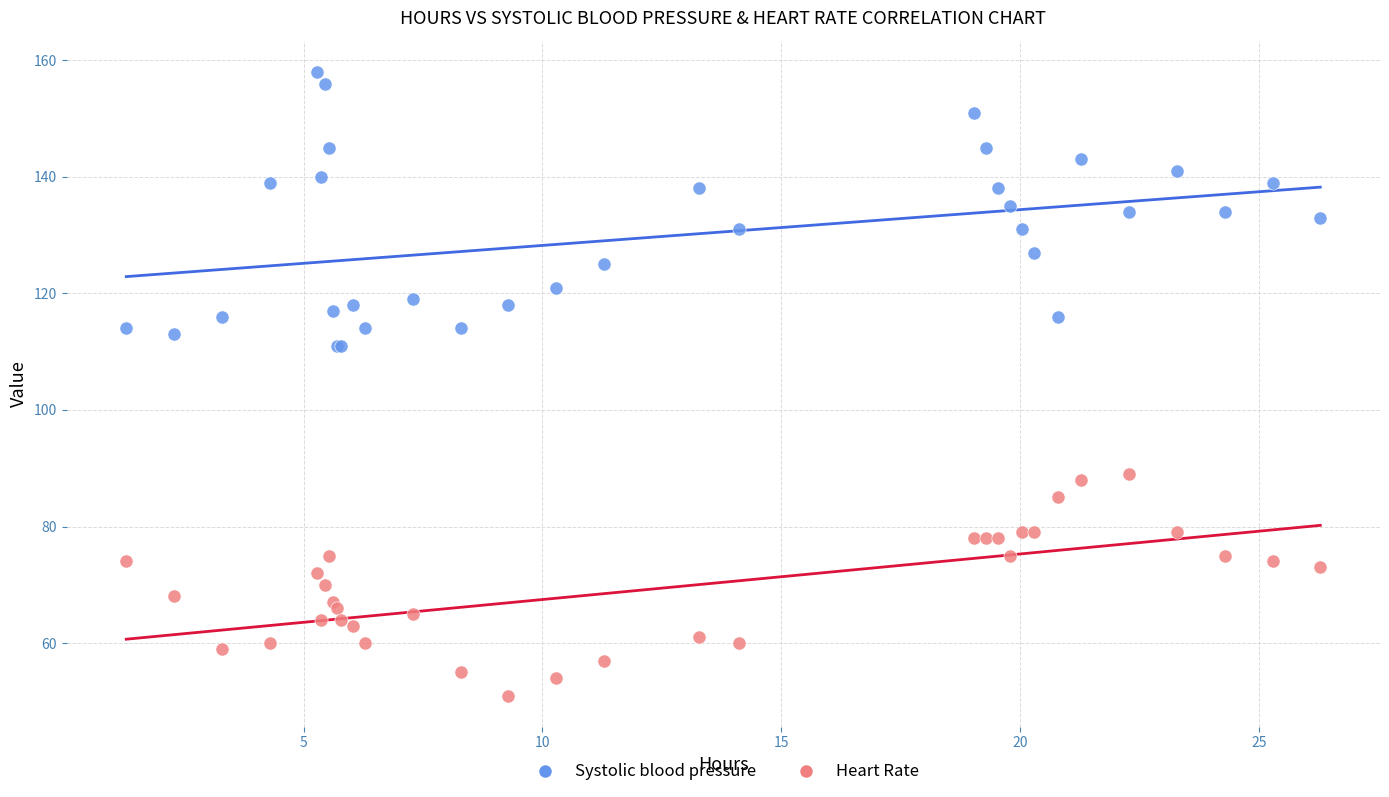

Which series has the largest Y range (max minus min)?

Systolic blood pressure